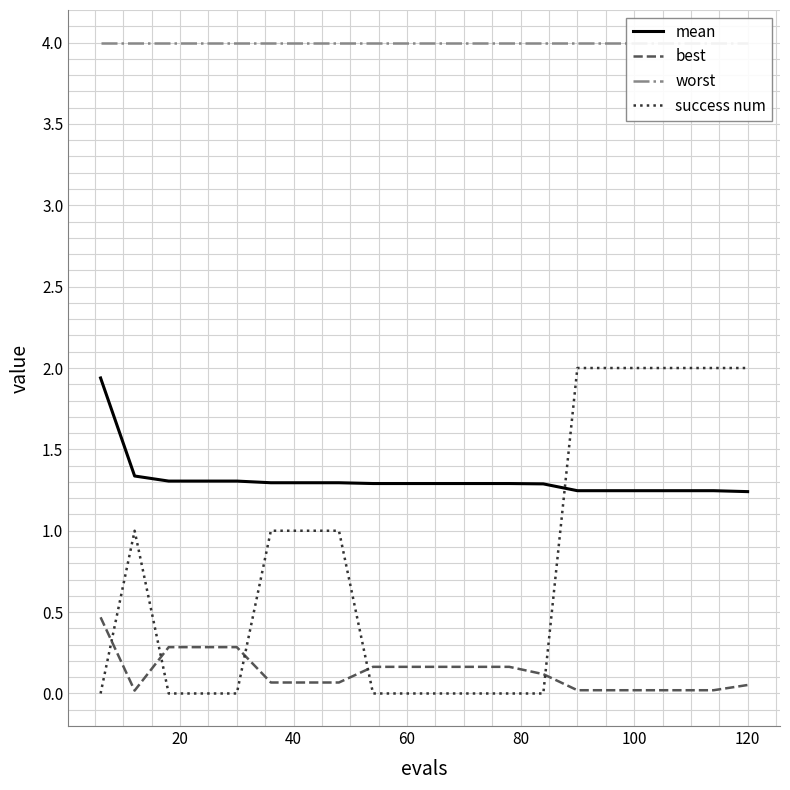

What is the highest value of the success num series?

2.0